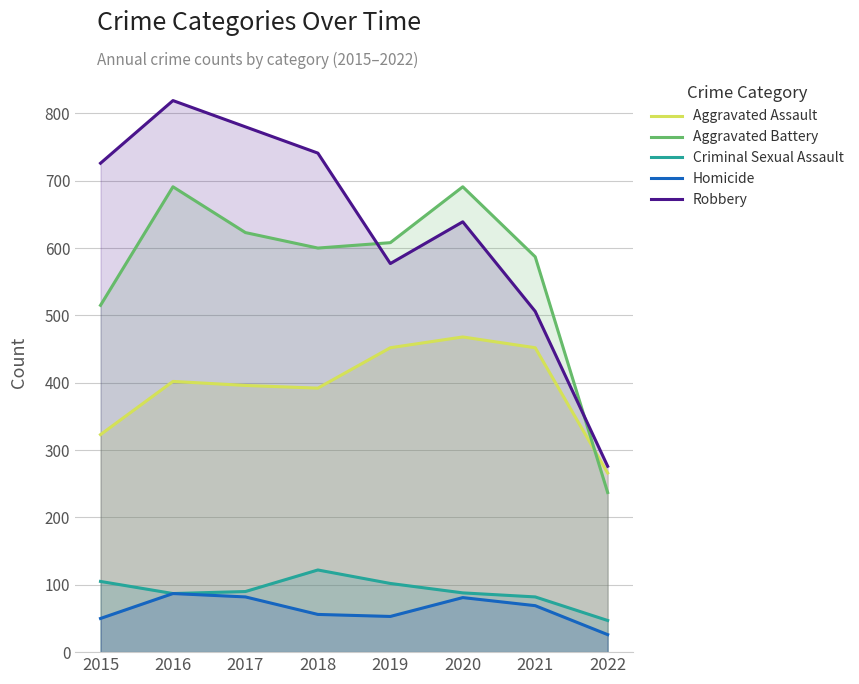

What is the lowest value of the Homicide series?

26